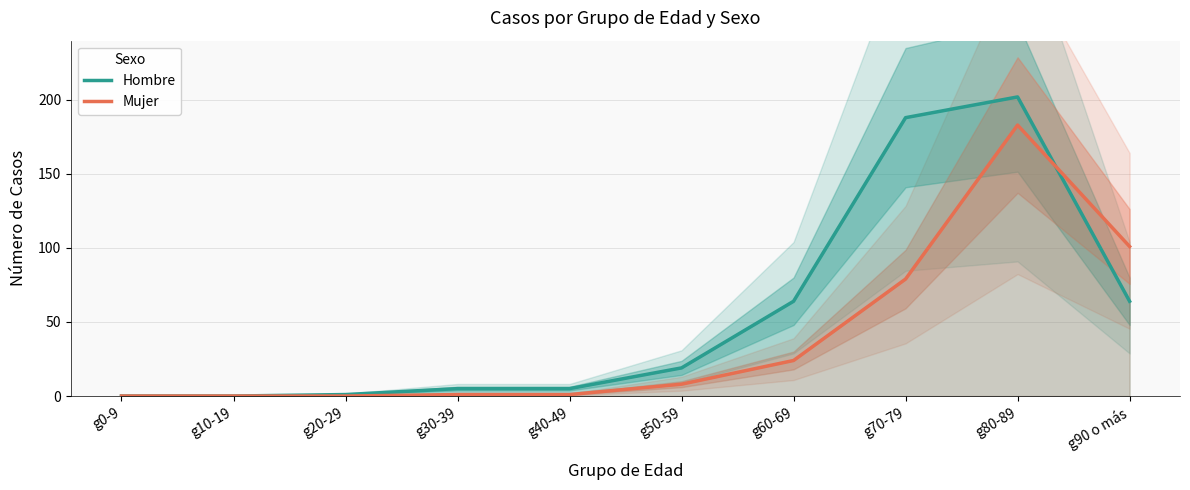

What is the difference between the maximum and second lowest values in the Mujer series?

183